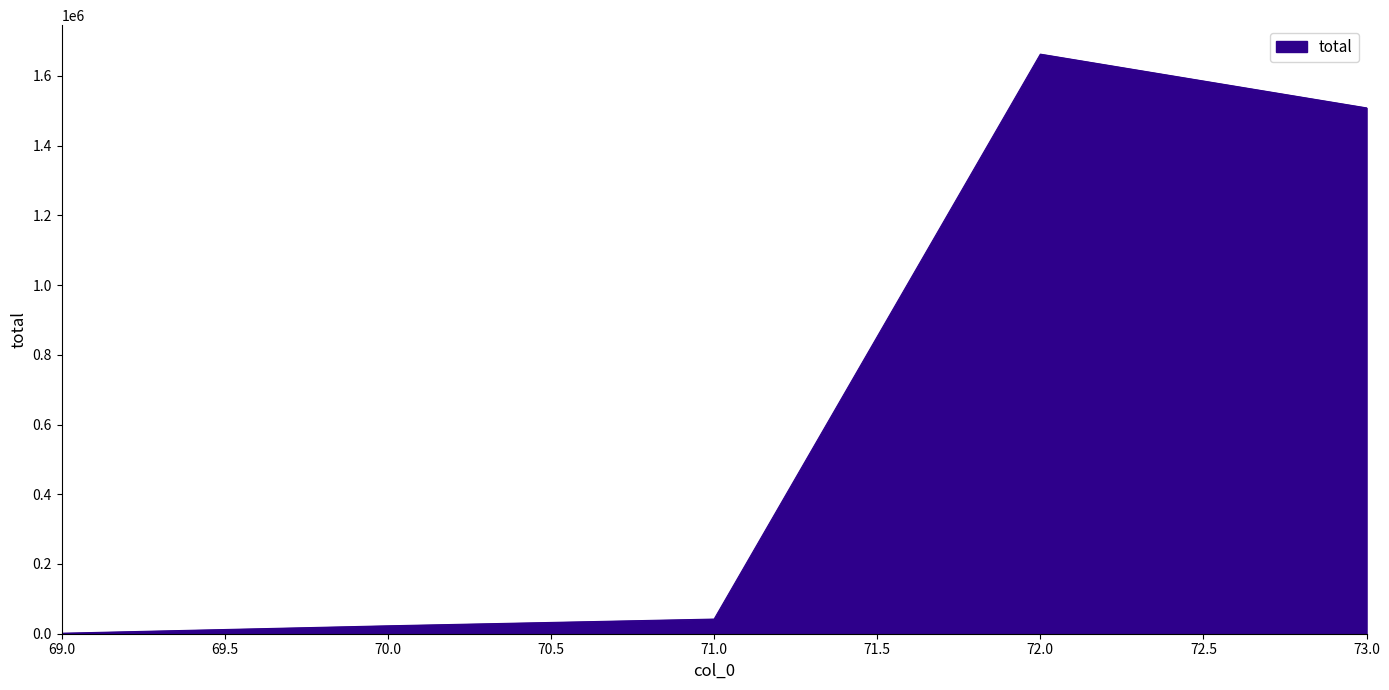

How many interior local peaks (higher than both neighbors) does the data have?

1